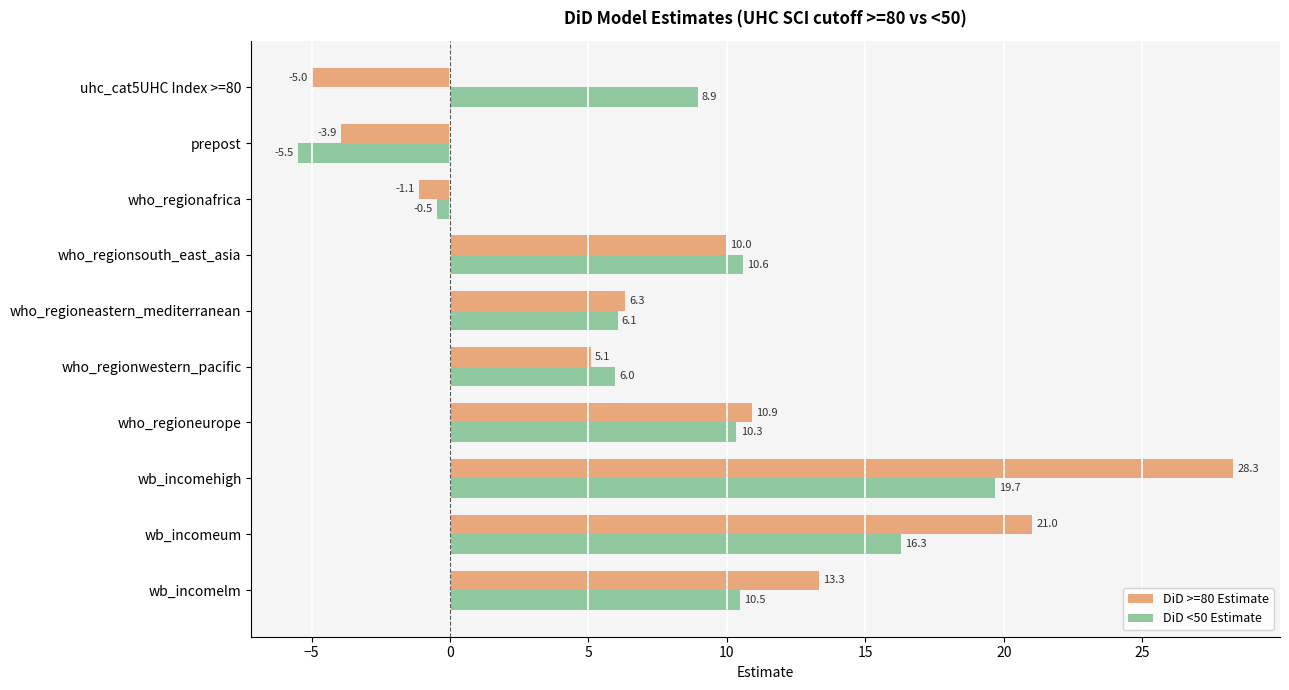

Count the number of data series in this chart.

2